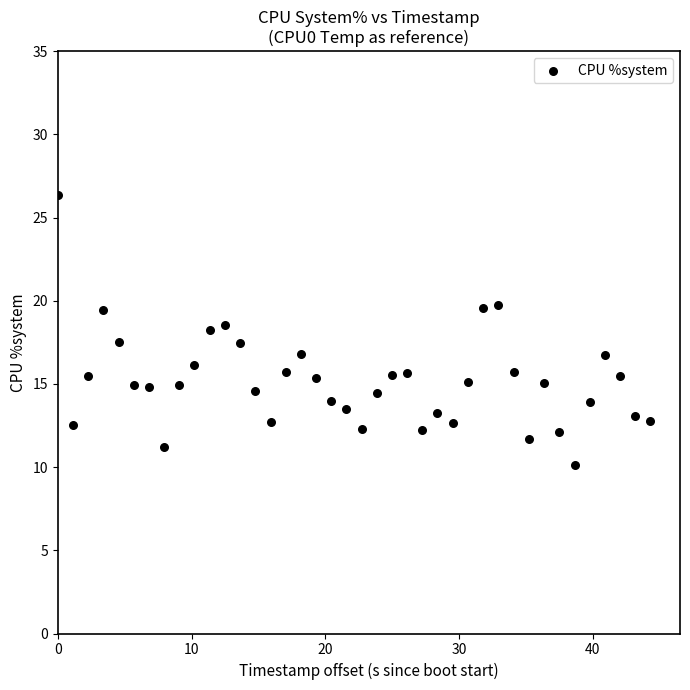

What is the range of X values (max minus min)?

44.3